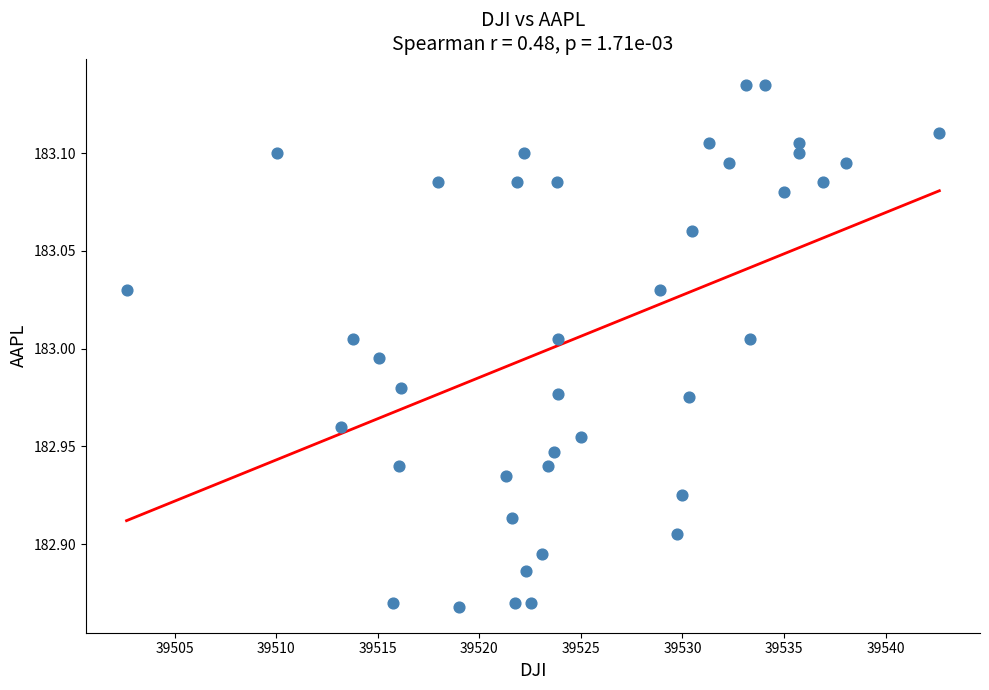

What is the range of Y values (max minus min)?

0.3